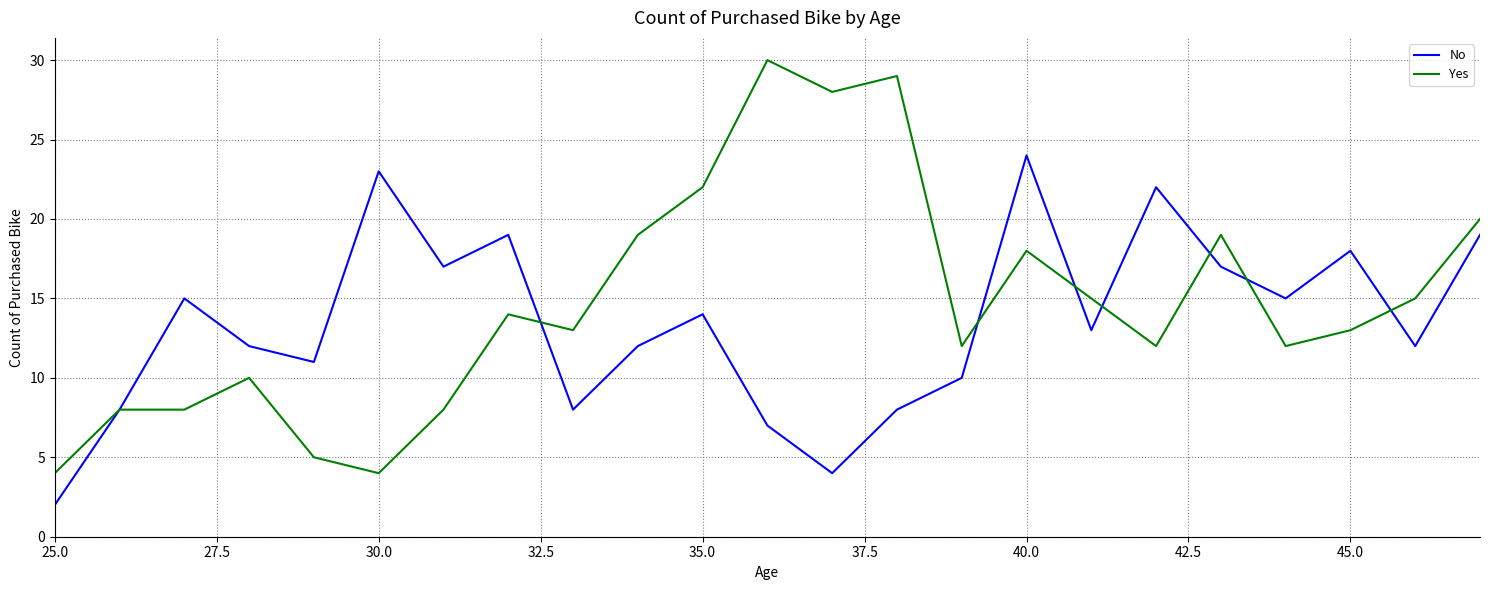

Rank the series by their average value, from highest to lowest.

Yes, No